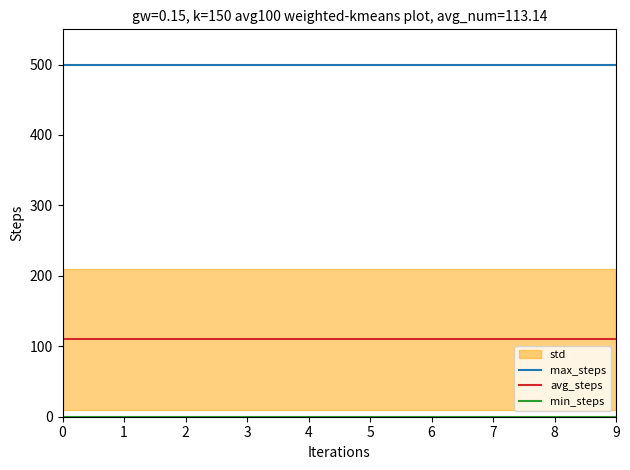

True or false: max_steps and avg_steps cross at least once.

False